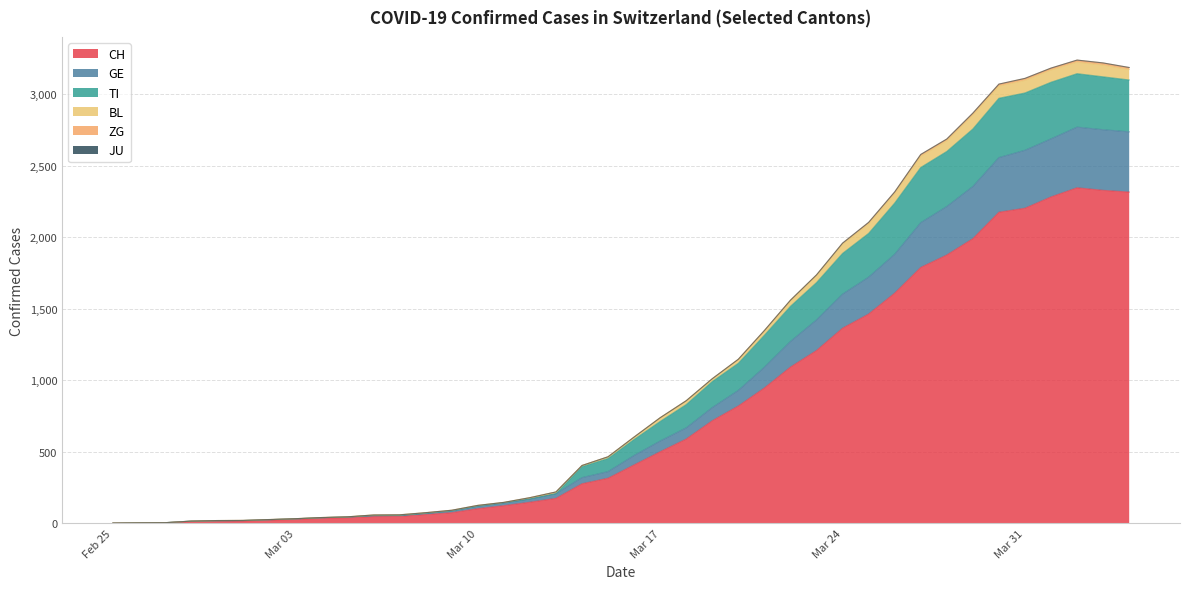

What is the maximum value for CH?

2345